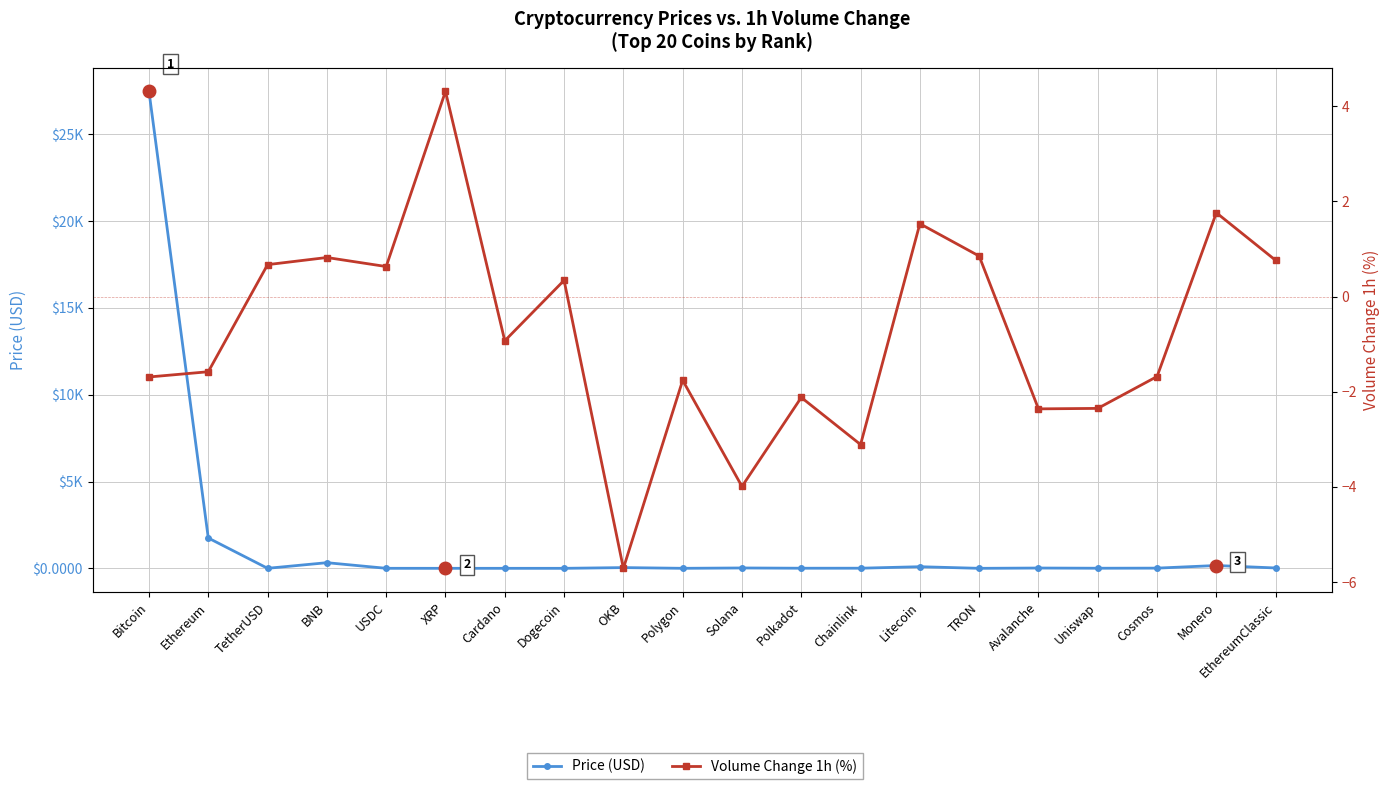

What is the difference between the Volume Change 1h (%) values at Dogecoin and Bitcoin?

2.0